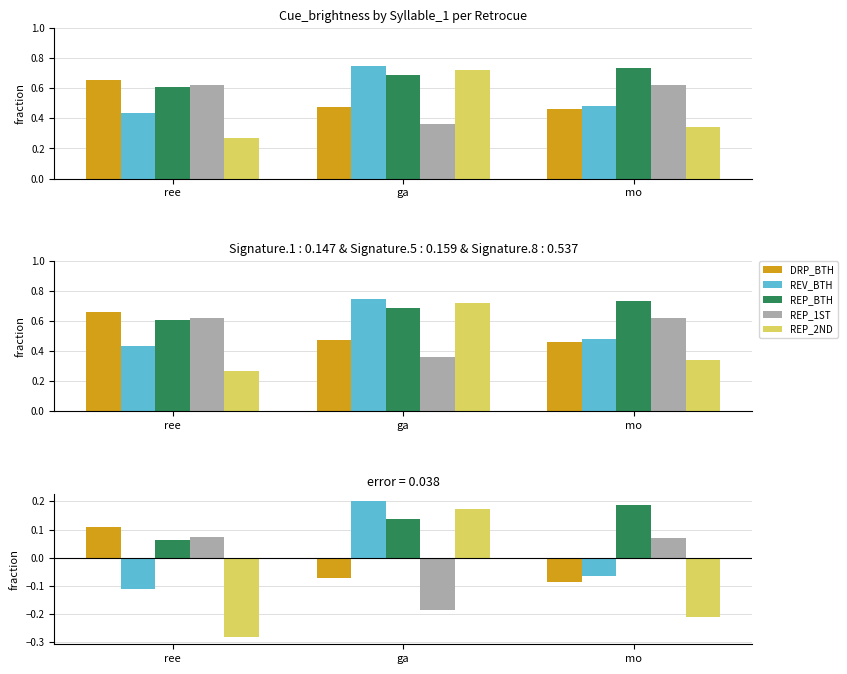

Reading left to right, extract all data points from this chart.

DRP_BTH: 0.1	-0.1	-0.1
REV_BTH: -0.1	0.2	-0.1
REP_BTH: 0.1	0.1	0.2
REP_1ST: 0.1	-0.2	0.1
REP_2ND: -0.3	0.2	-0.2